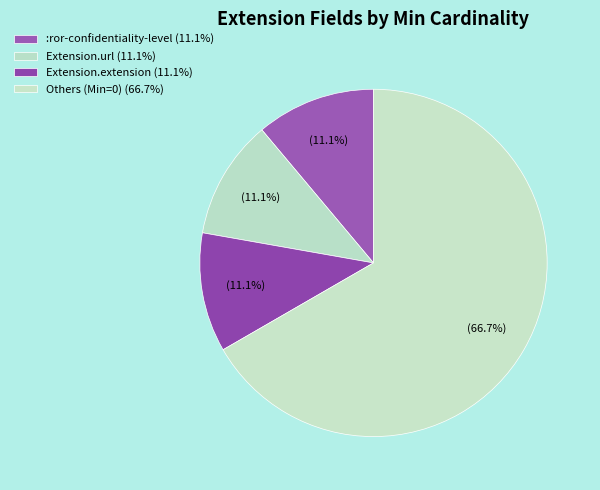

How many slices are in this pie chart?

4